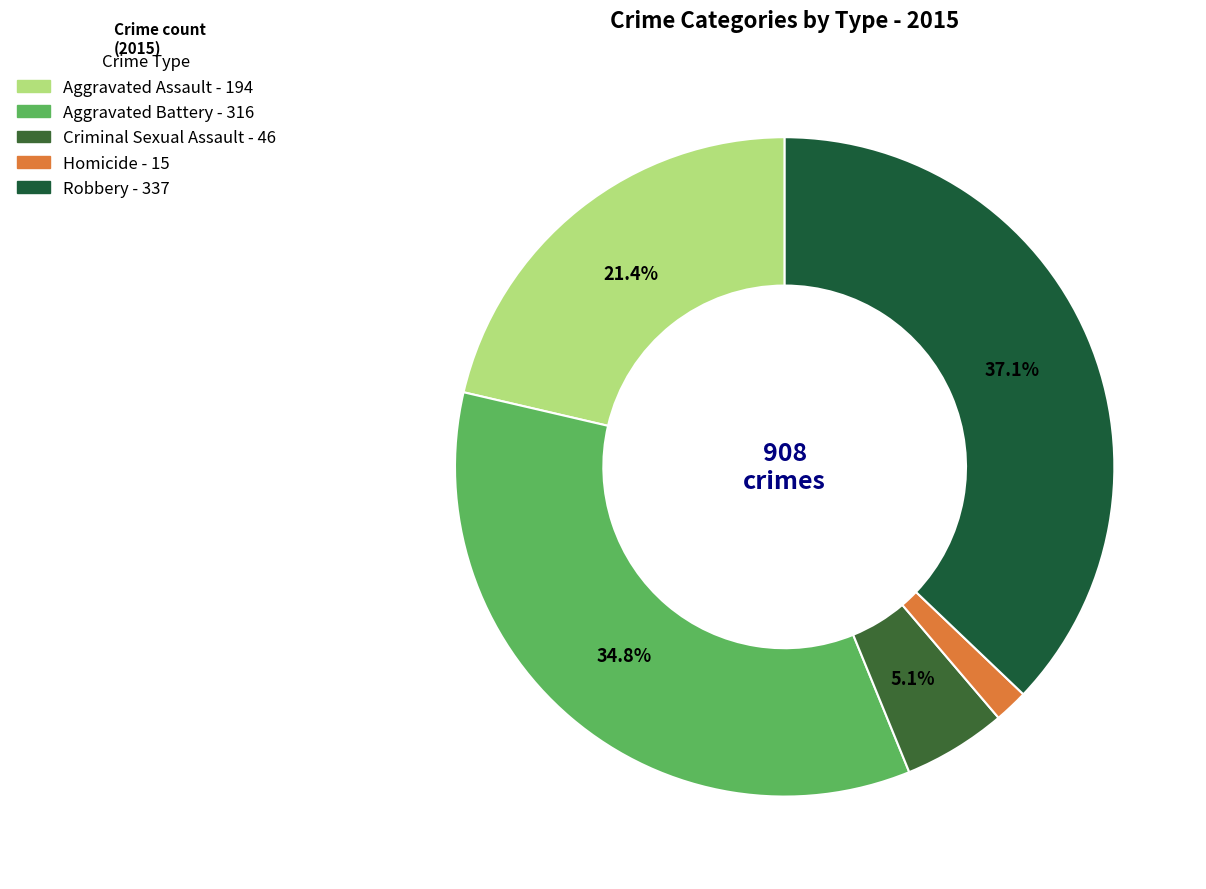

Rank the categories by value from highest to lowest.

Robbery, Aggravated Battery, Aggravated Assault, Criminal Sexual Assault, Homicide